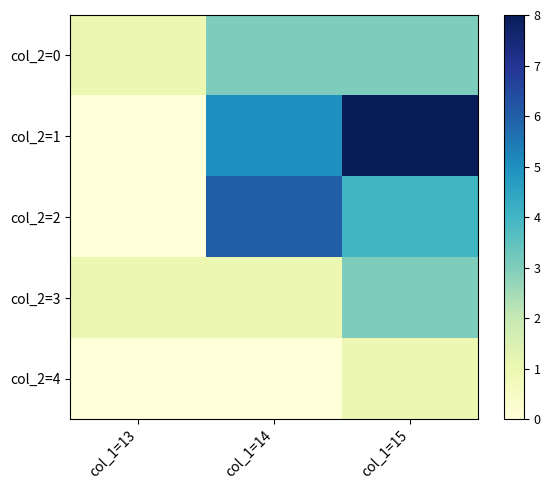

Which series has the widest spread of values?

col_2=1